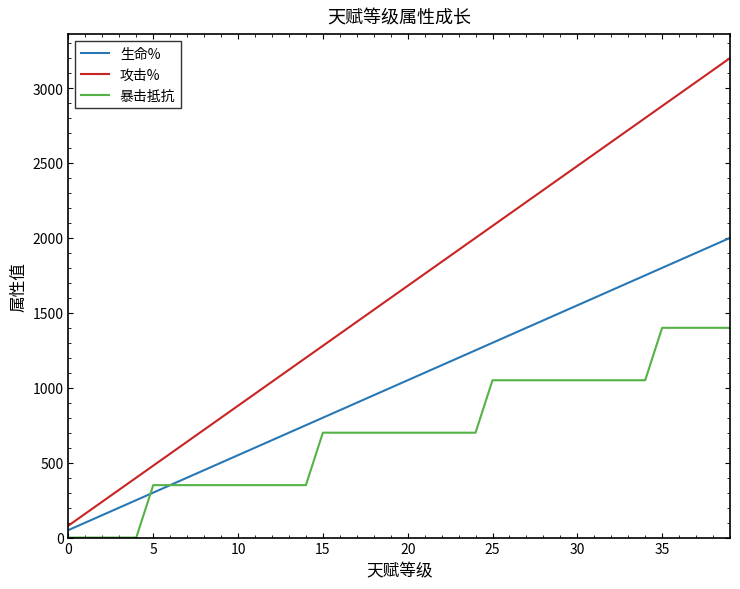

What is the highest value of the 攻击% series?

3200